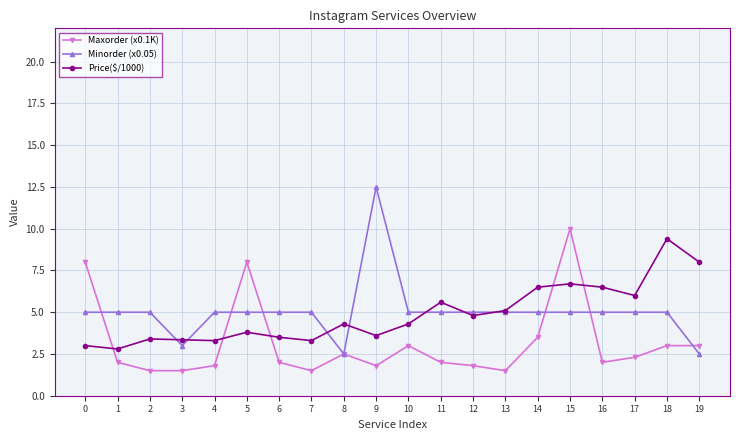

True or false: Minorder (x0.05) has more than 0 points higher than both neighbors.

True